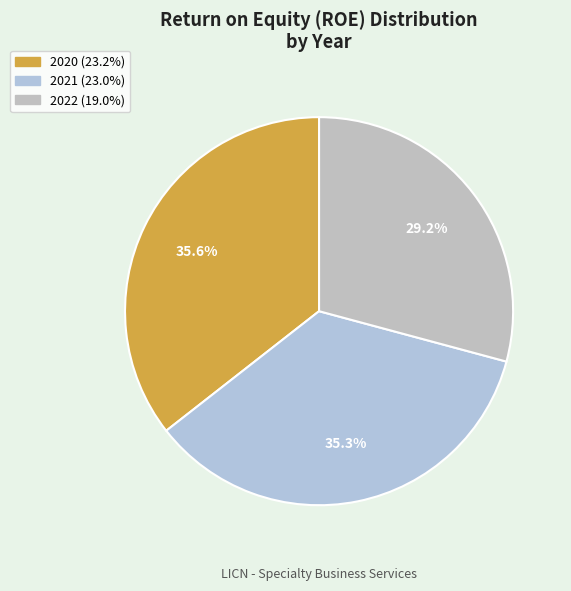

To the nearest percent, what is the difference between the 2021 and 2022 slice percentages?

6%